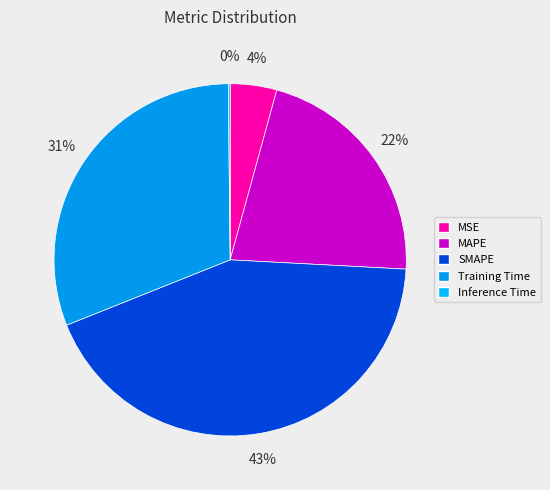

Which slice is the largest?

SMAPE